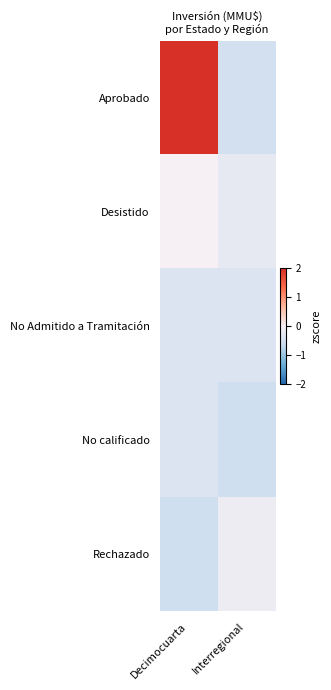

At which category is the sum across all series the highest?

Decimocuarta